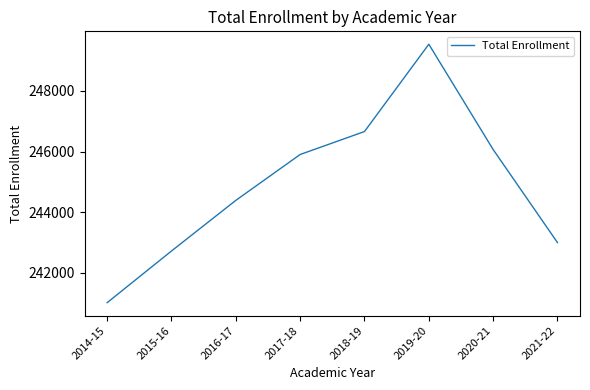

How many series are shown in this chart?

1